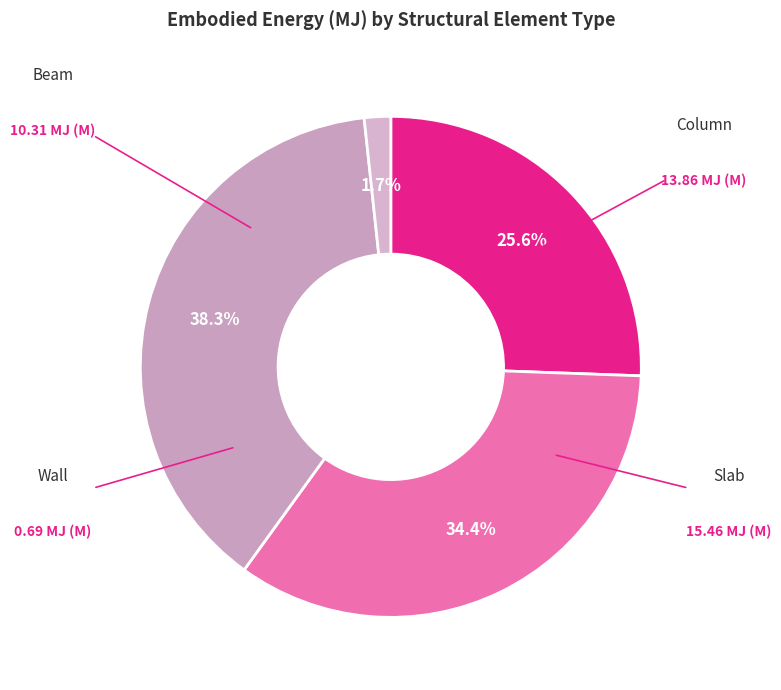

Is it true that Column is 46% of the pie?

False